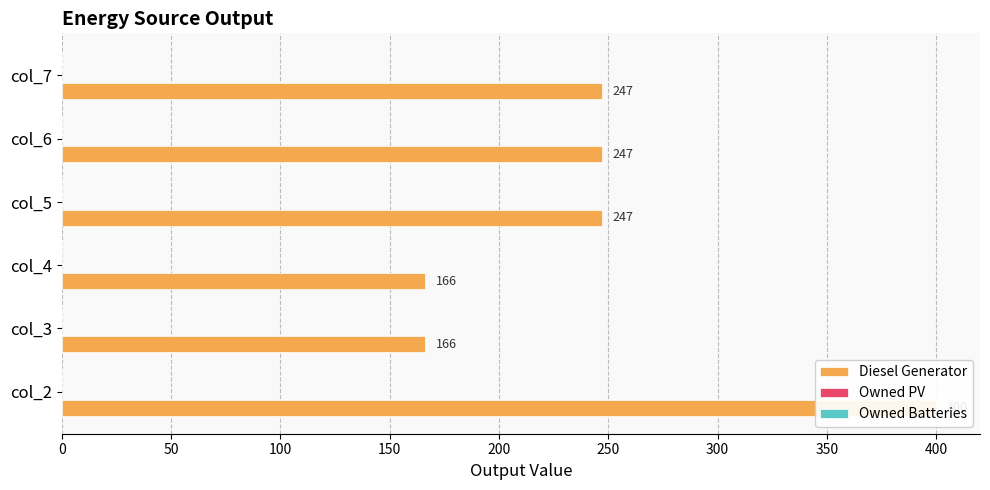

What are all the series names shown in the legend?

Diesel Generator, Owned PV, Owned Batteries